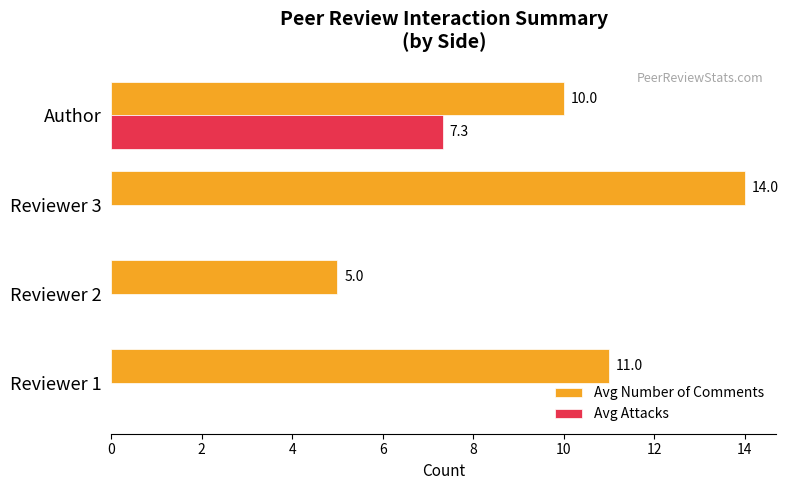

What is the sum of all Avg Attacks values?

7.3